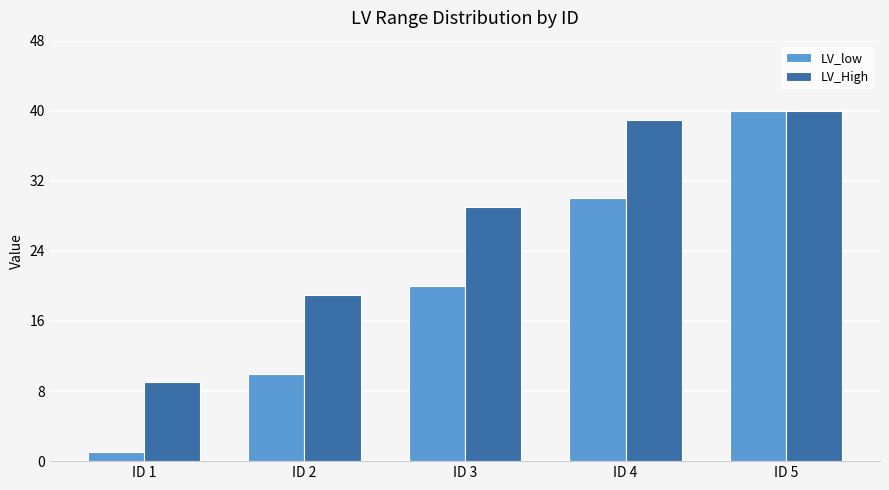

Which category has the highest value in the LV_High series?

ID 5